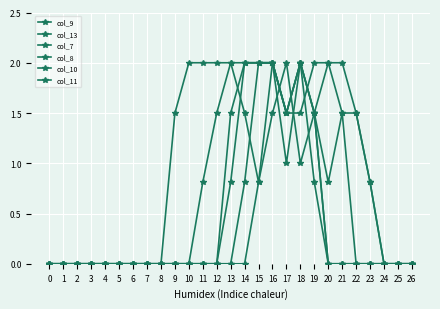

Which has a higher value, 9 or 15?

15